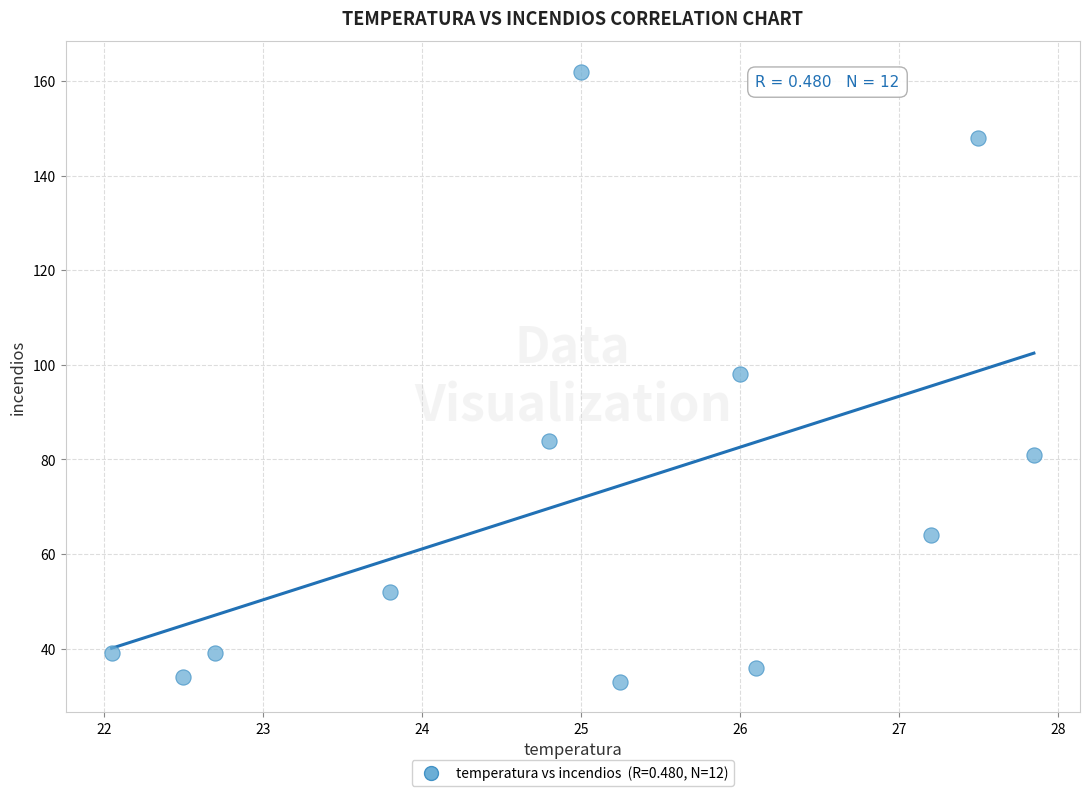

How many points are shown in the scatter plot?

12